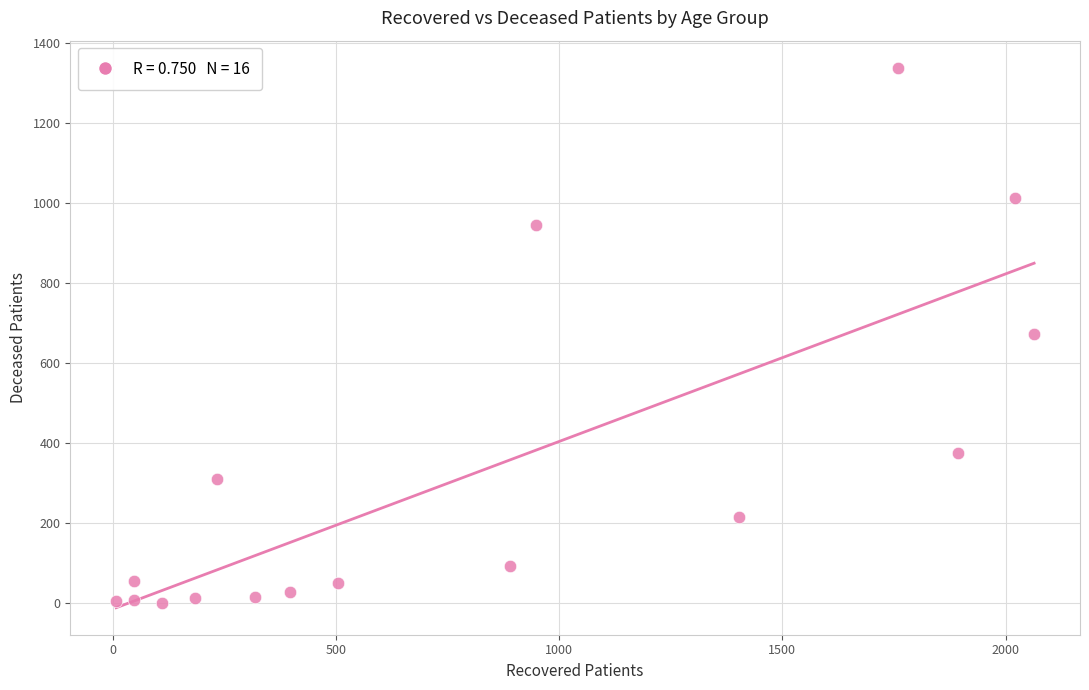

What is the range of Y values (max minus min)?

1338